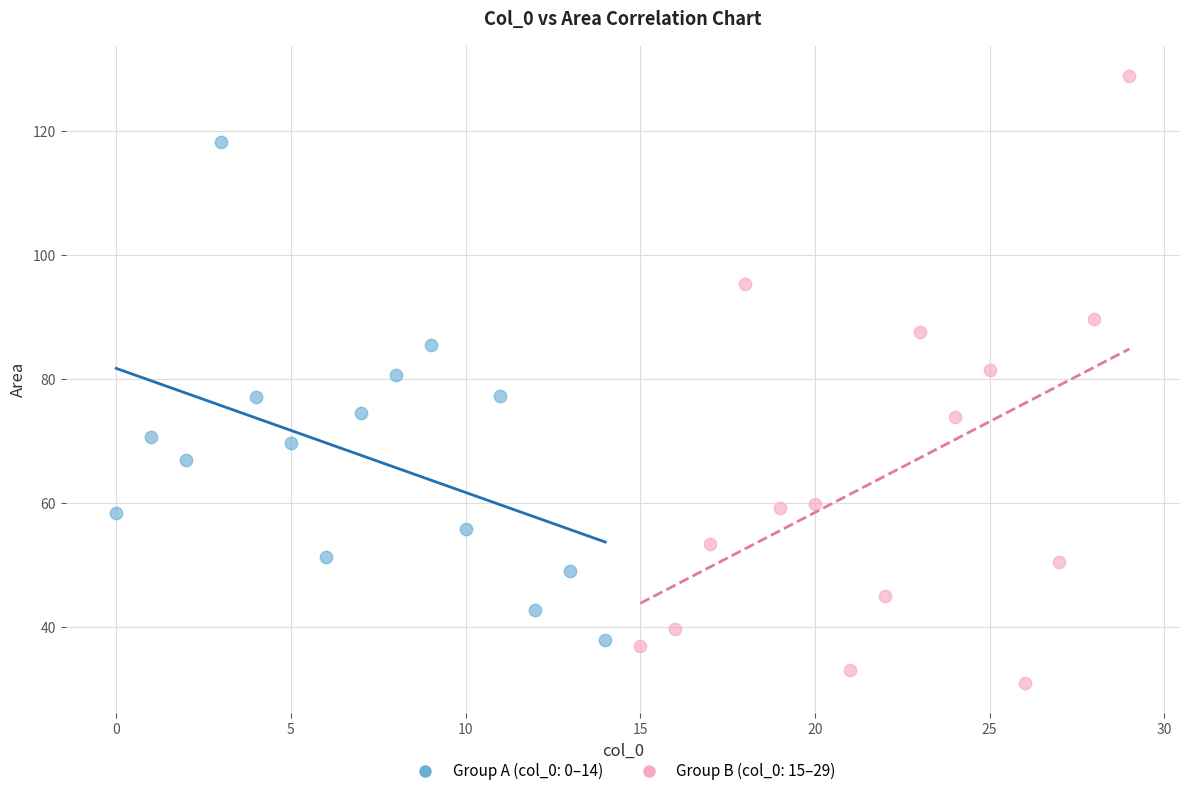

Which series contains the highest Y value?

Group B (col_0: 15–29)